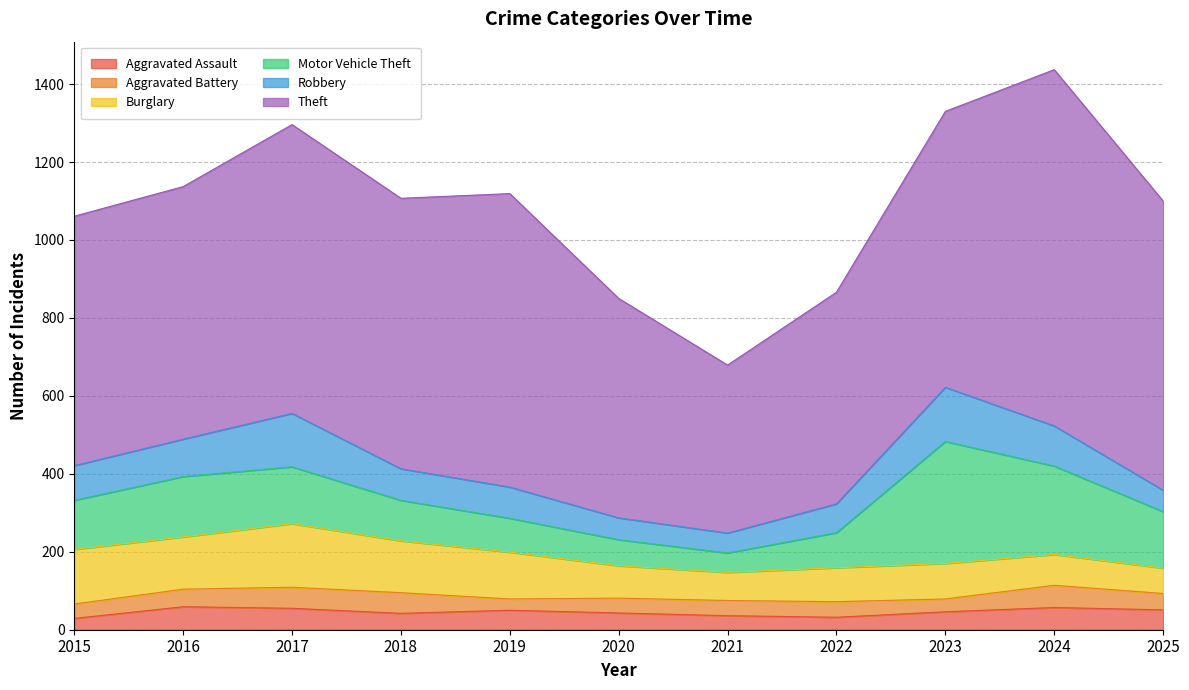

What is the spread (max minus min) of values at 2023?

675